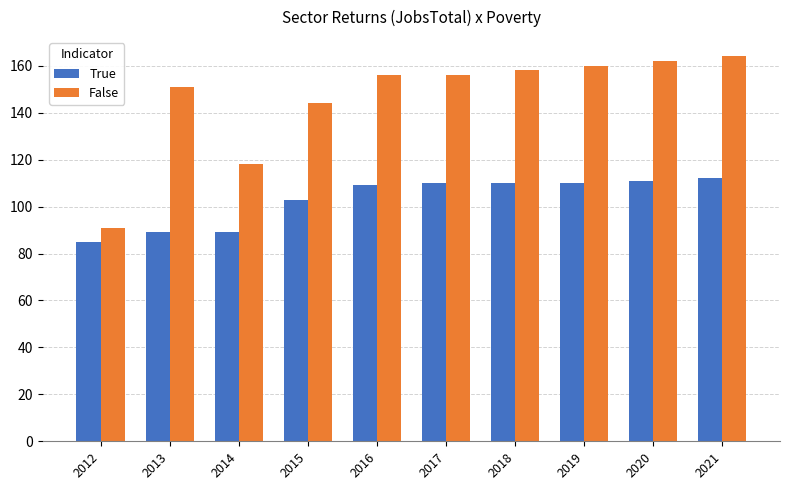

Reading left to right, list all the values displayed in this chart.

True: 85	89	89	103	109	110	110	110	111	112
False: 91	151	118	144	156	156	158	160	162	164